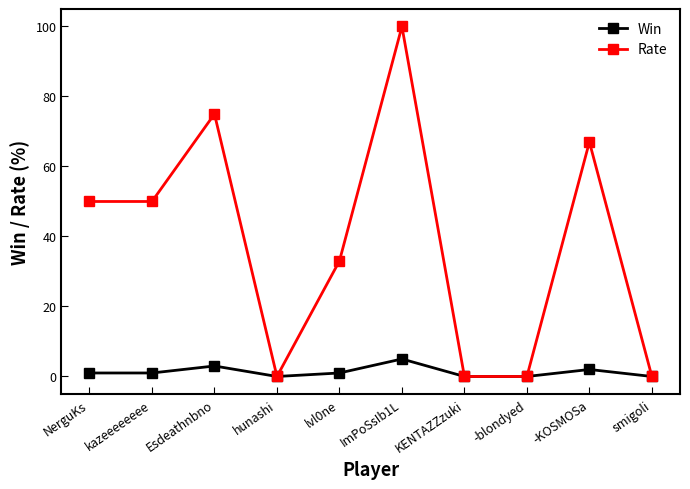

What is the maximum value for Rate?

100